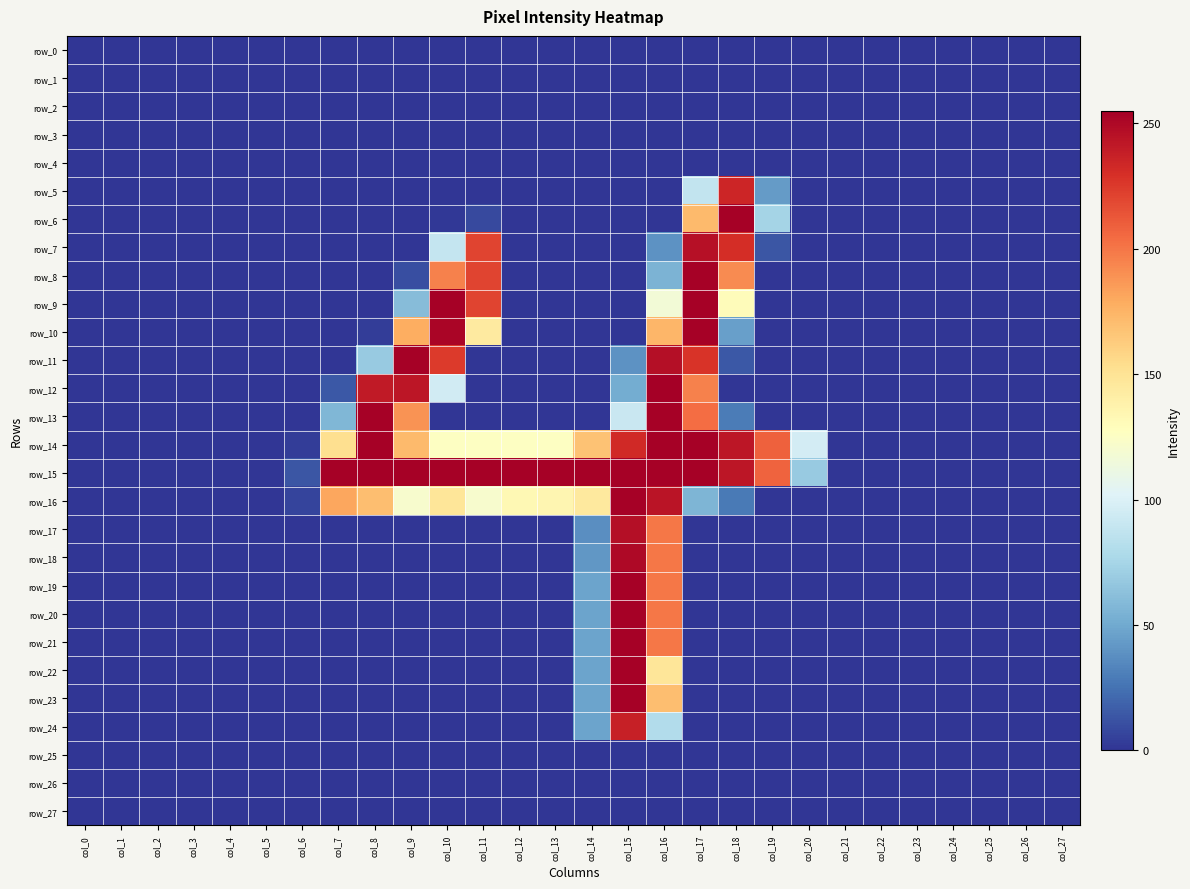

True or false: row_3 has a value of 0 at col_17.

True